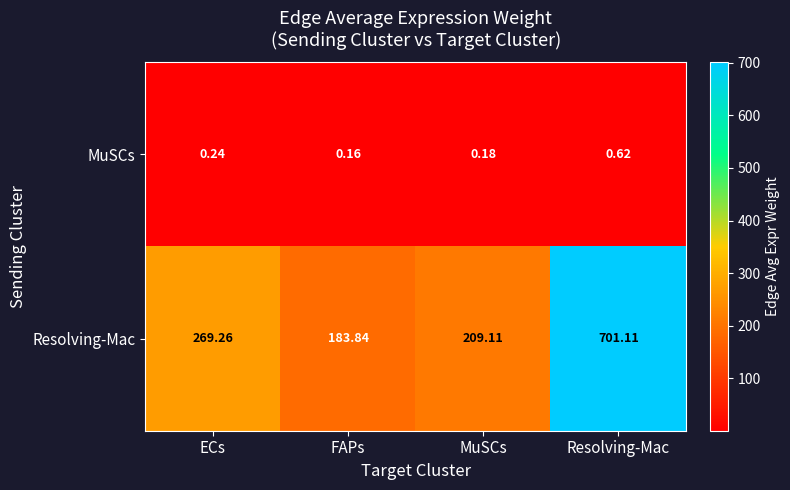

List the series in order of their overall mean, highest first.

Resolving-Mac, MuSCs